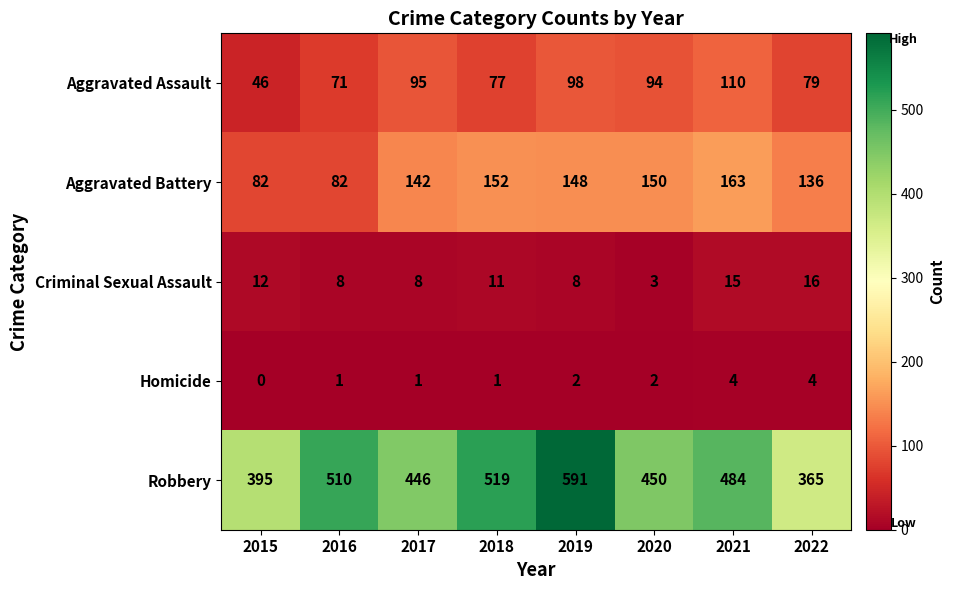

At which label is Robbery closest to 478?

2021